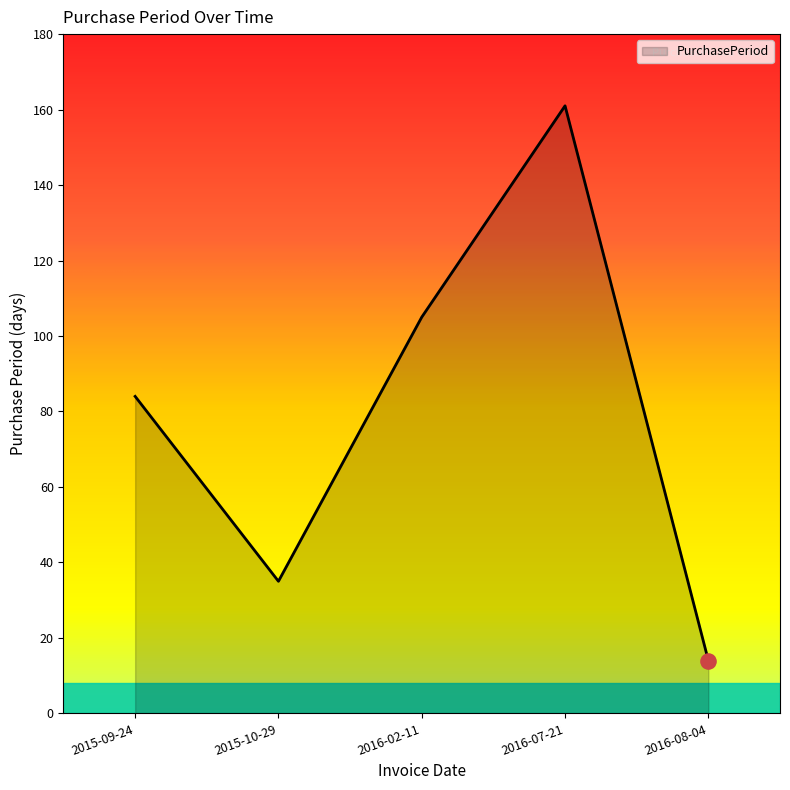

What is the ratio of the value at 2015-10-29 to the value at 2015-09-24?

0.4